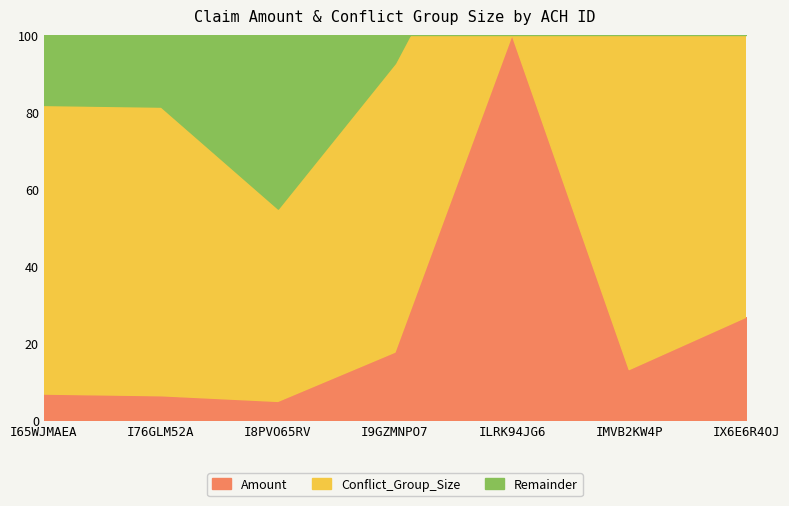

The value of Amount at IMVB2KW4P is 3.0. True or false?

False